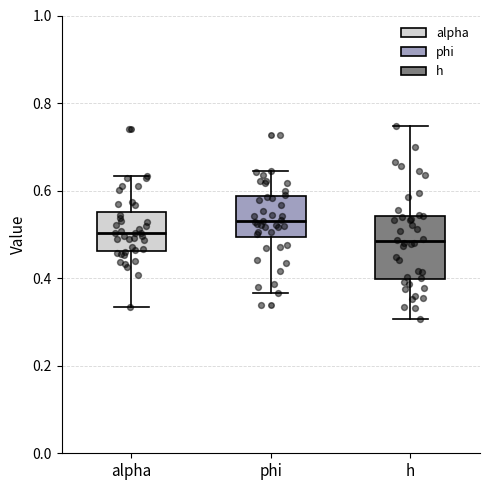

Reading left to right, read every box against the y-axis: the position of its median line, the range the box covers, and the ends of its whiskers. The values are not printed on the chart, so give them approximately, as read against the axis.

alpha: median 0.50, box 0.46 to 0.56, whiskers 0.34 to 0.64
phi: median 0.54, box 0.50 to 0.58, whiskers 0.36 to 0.64
h: median 0.48, box 0.40 to 0.54, whiskers 0.30 to 0.74